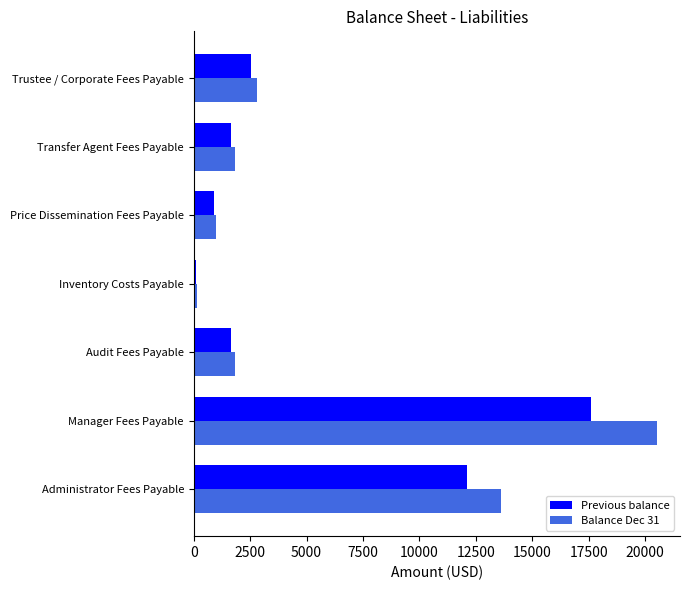

What is the spread (max minus min) of values at Transfer Agent Fees Payable?

175.3